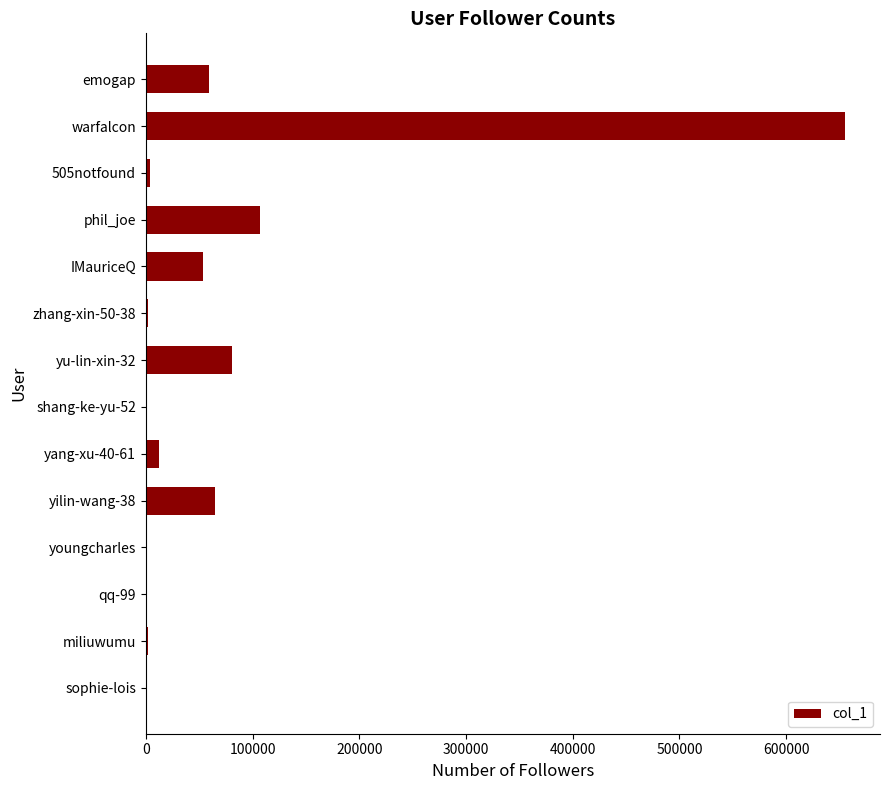

At which label is the value closest to 327582?

phil_joe